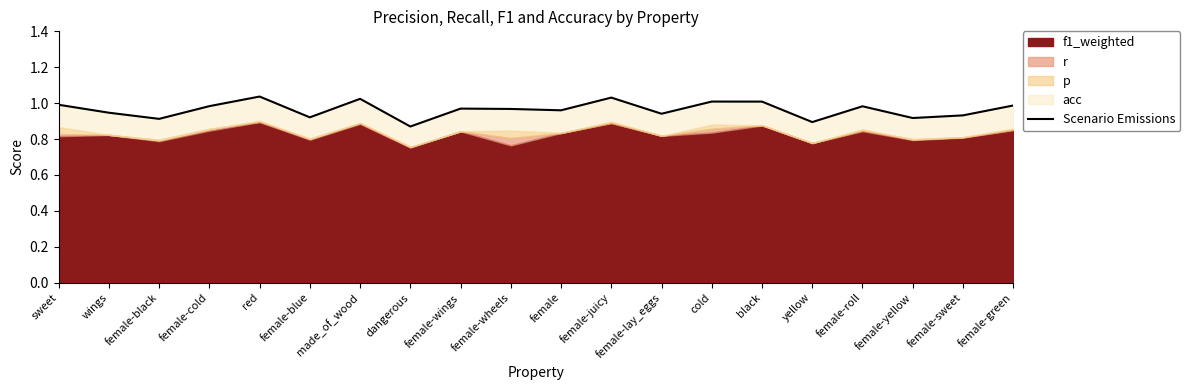

Reading right to left, list all the values displayed in this chart.

female-green=1.0	female-sweet=0.9	female-yellow=0.9	female-roll=1.0	yellow=0.9	black=1.0	cold=1.0	female-lay_eggs=0.9	female-juicy=1.0	female=1.0	female-wheels=1.0	female-wings=1.0	dangerous=0.9	made_of_wood=1.0	female-blue=0.9	red=1.0	female-cold=1.0	female-black=0.9	wings=0.9	sweet=1.0